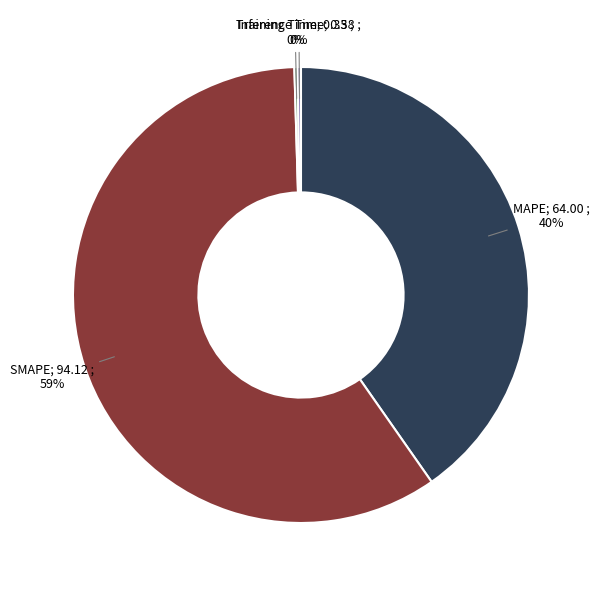

To the nearest percent, what is the average slice percentage?

25%